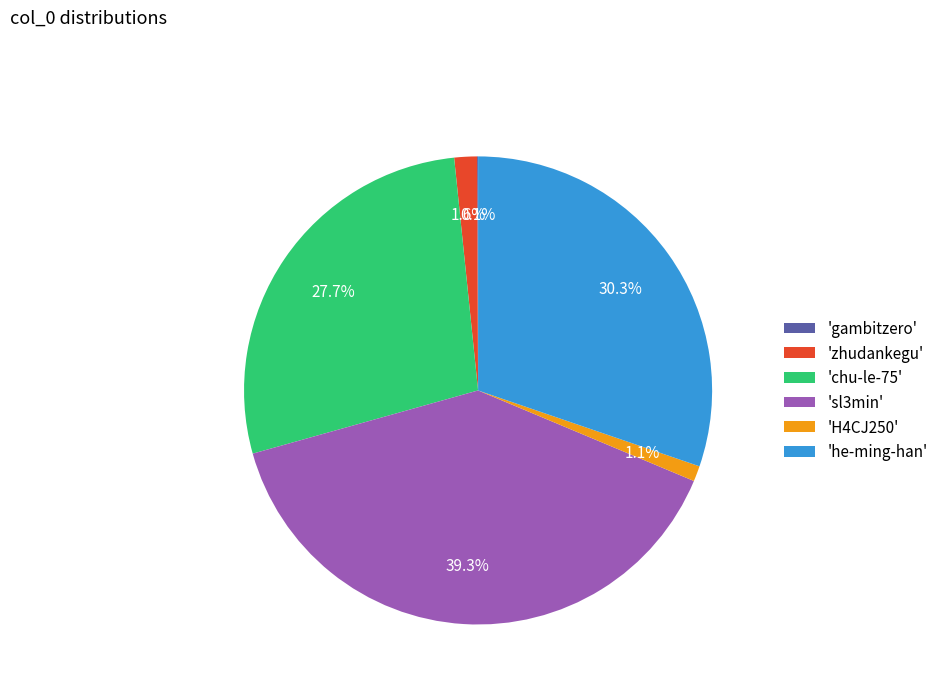

Which category has the biggest portion of the pie?

'sl3min'